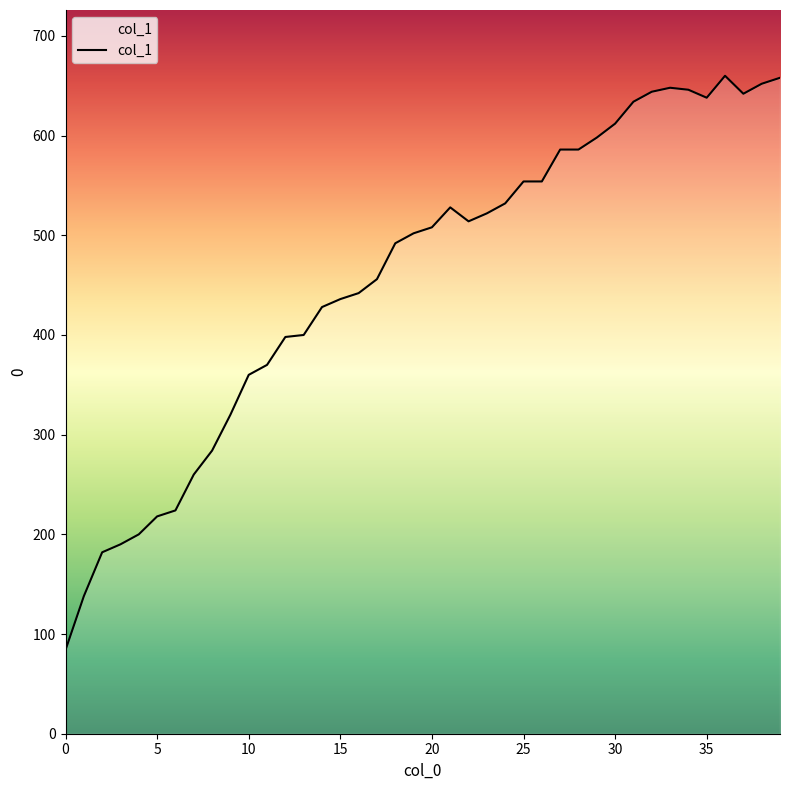

What is the minimum value shown in the chart?

84